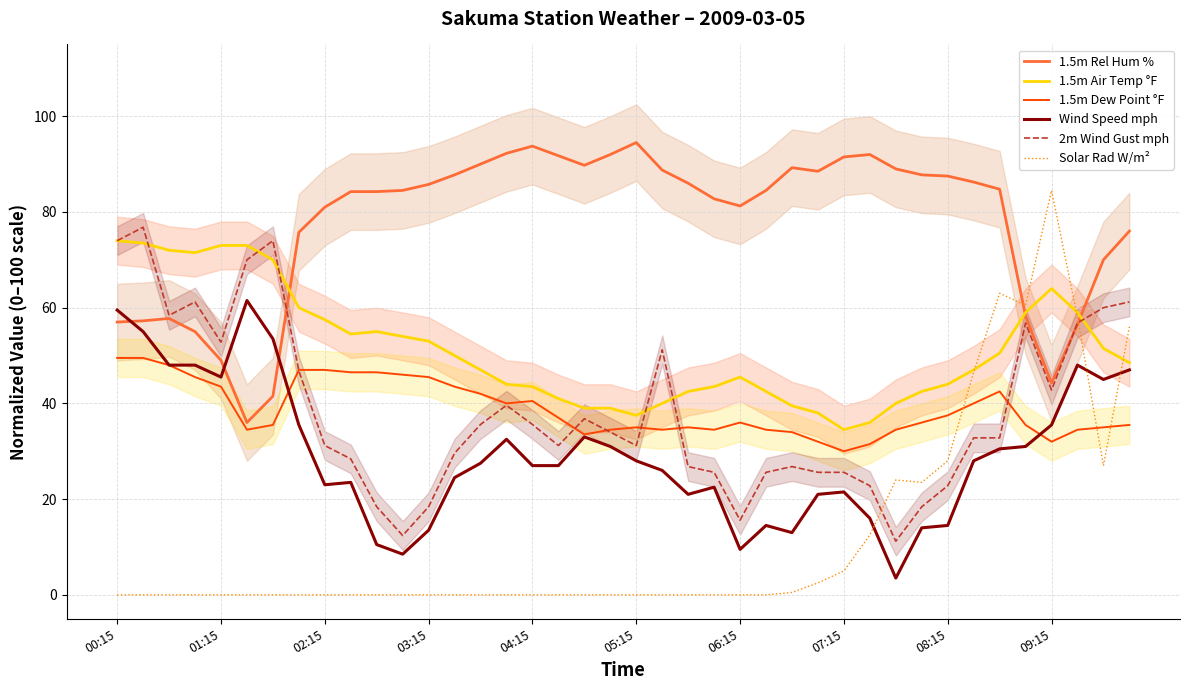

The 2m Wind Gust mph series shows 25.6 at 07:15. True or false?

True